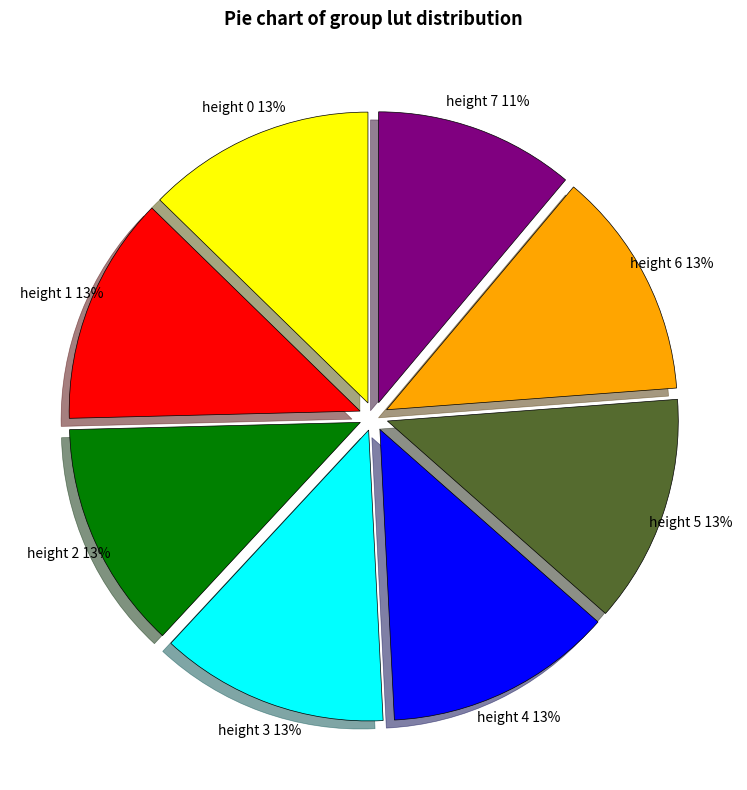

Is the sum of height 2 and height 1 greater than half?

No